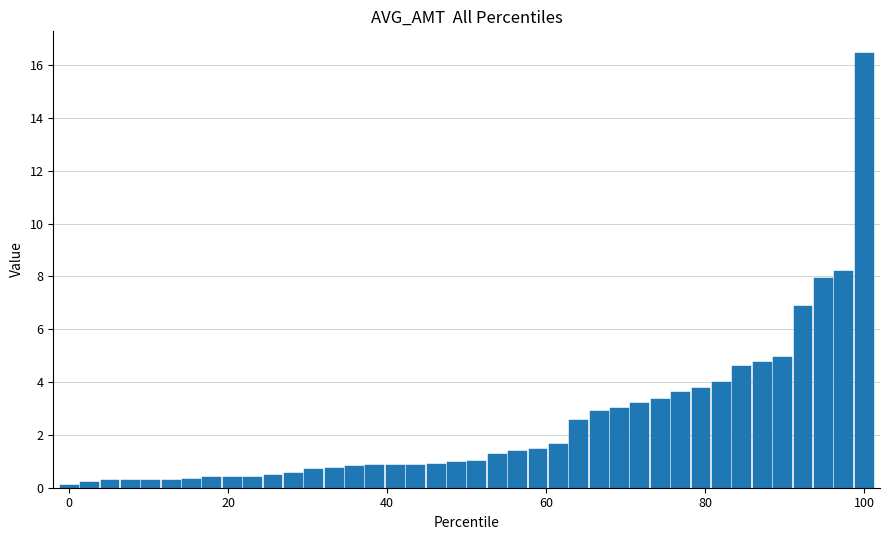

What is the greatest value displayed?

16.5